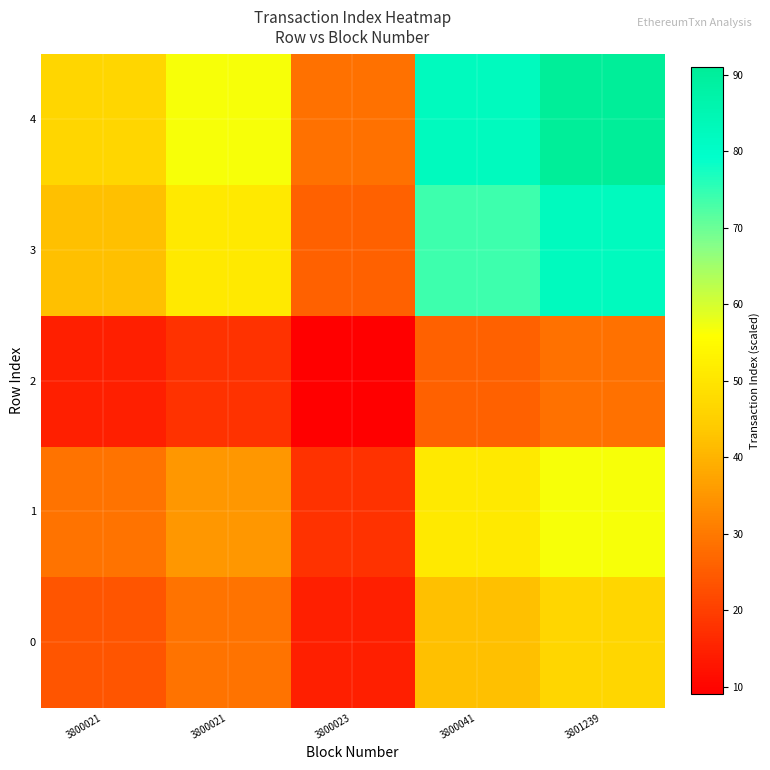

What is the greatest value displayed?

91.0